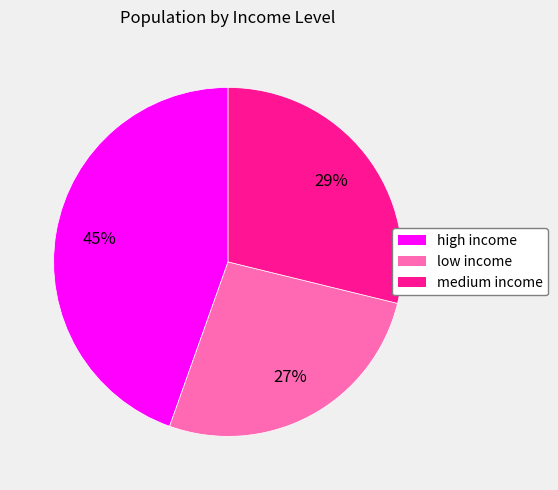

The high income slice represents 51% of the pie. True or false?

False